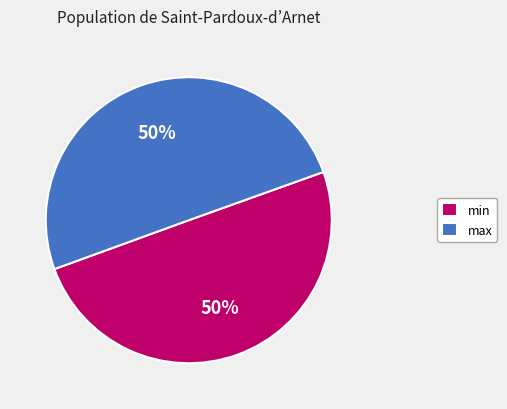

To the nearest percent, what percentage of the pie is max?

50%